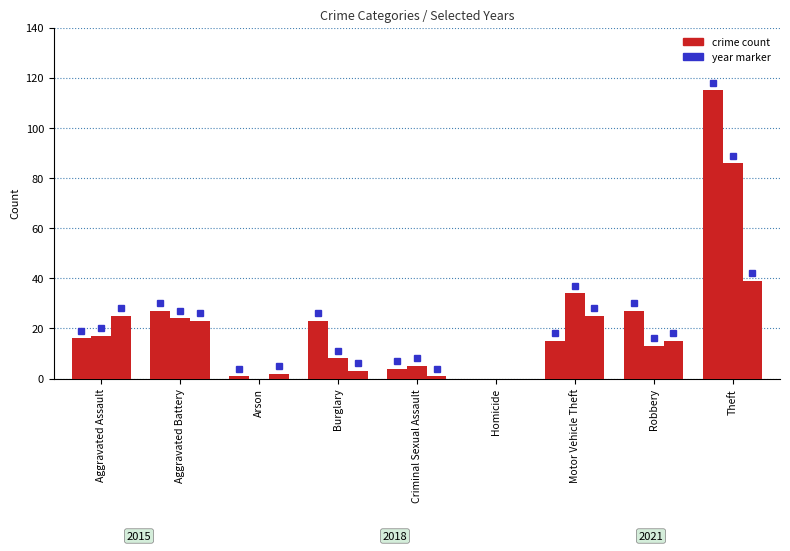

Does the chart contain stacked bars?

No